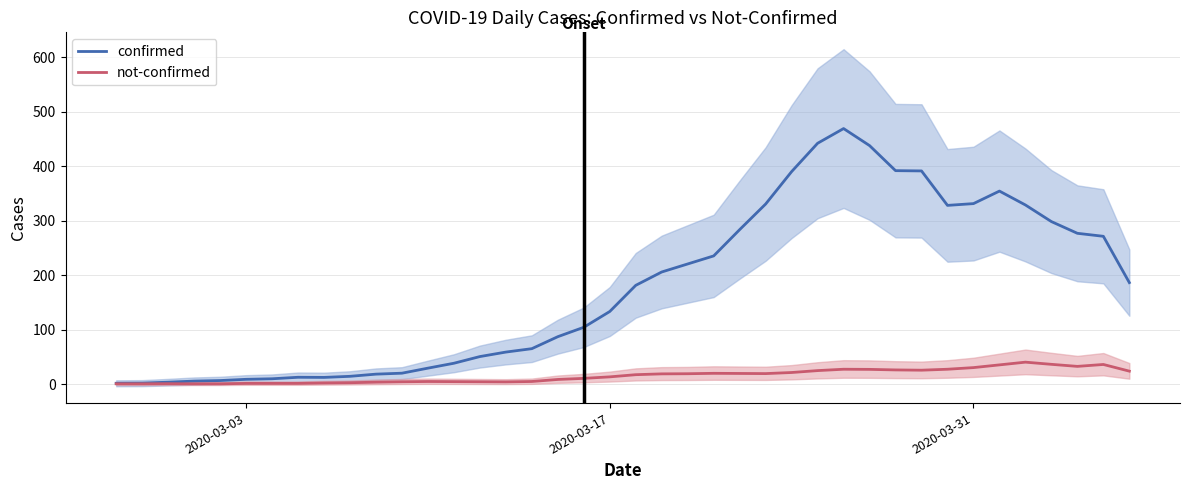

Count the number of categories in the chart.

40